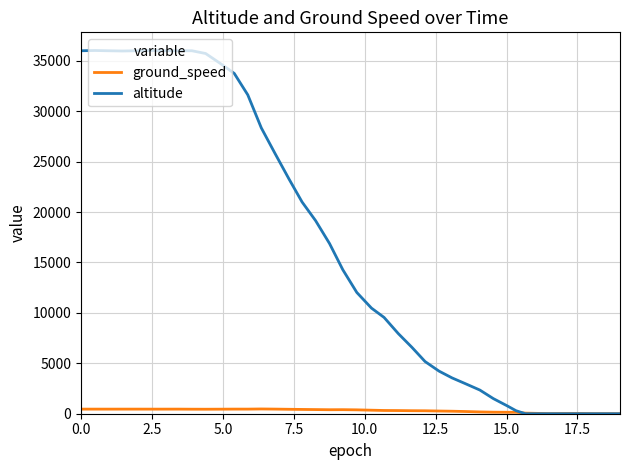

Which series has the largest total across all categories?

altitude